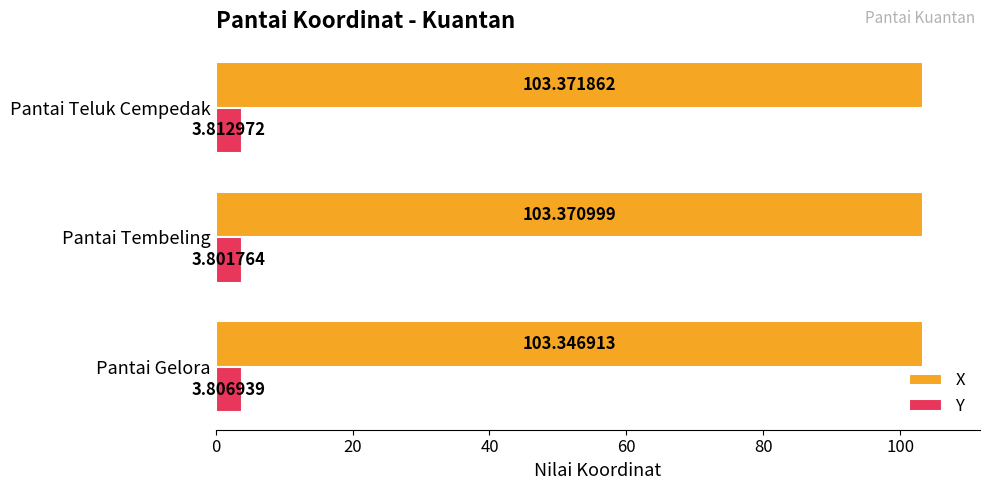

Where is Y nearest to the value 3?

Pantai Tembeling